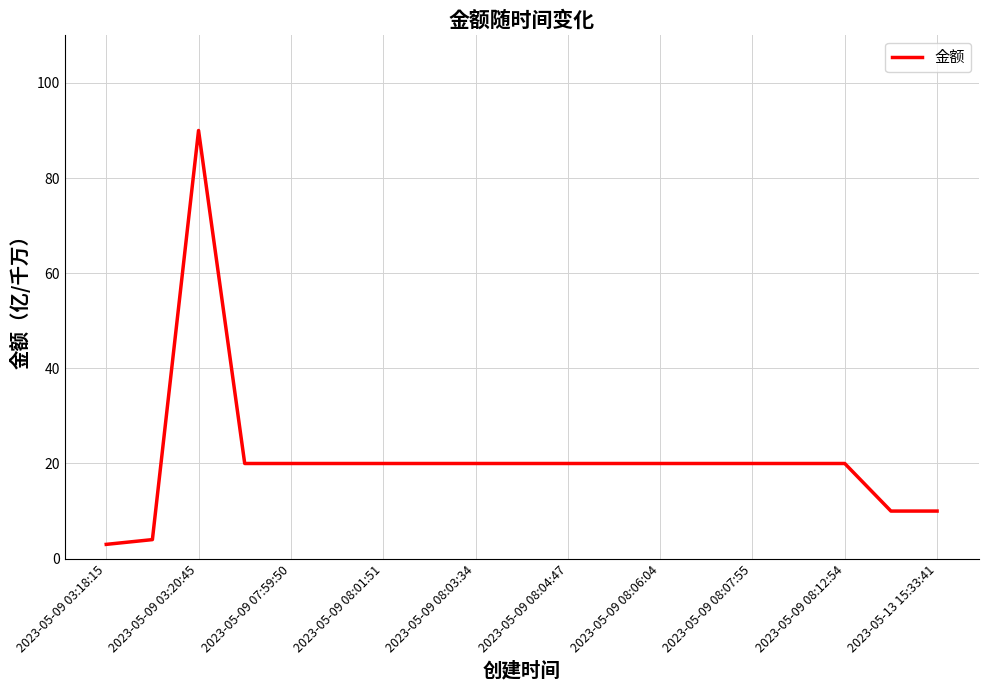

What is the maximum value shown in the chart?

90